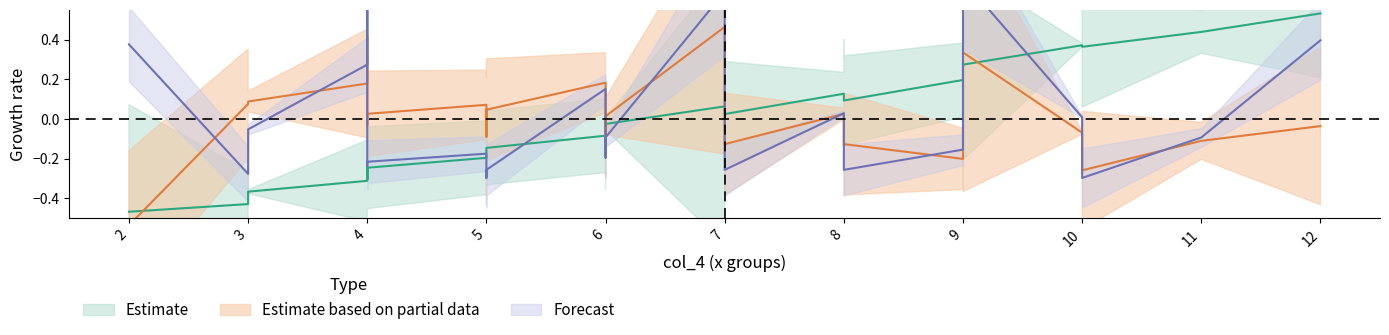

True or false: col_1 has a value of -0.1 at 11.

True